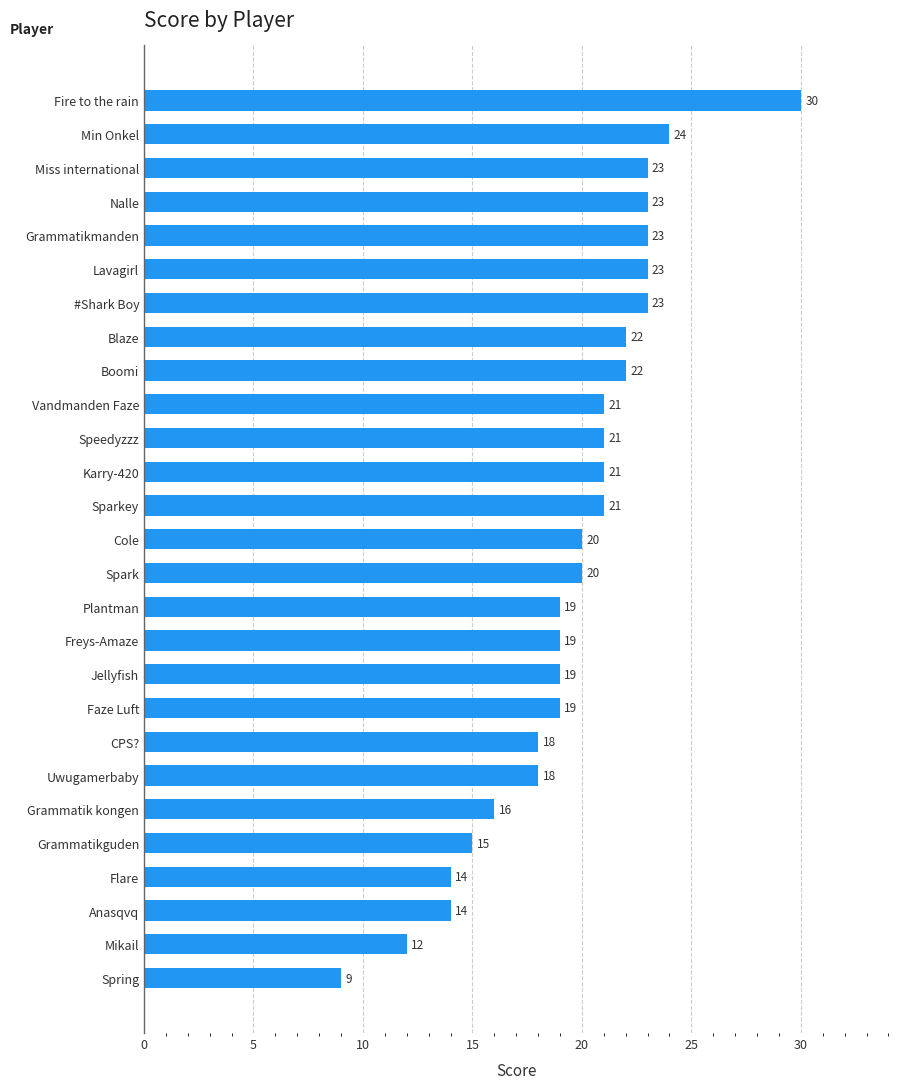

Reading bottom to top, transcribe all the data shown in this chart.

Spring=9	Mikail=12	Anasqvq=14	Flare=14	Grammatikguden=15	Grammatik kongen=16	Uwugamerbaby=18	CPS?=18	Faze Luft=19	Jellyfish=19	Freys-Amaze=19	Plantman=19	Spark=20	Cole=20	Sparkey=21	Karry-420=21	Speedyzzz=21	Vandmanden Faze=21	Boomi=22	Blaze=22	#Shark Boy=23	Lavagirl=23	Grammatikmanden=23	Nalle=23	Miss international=23	Min Onkel=24	Fire to the rain=30